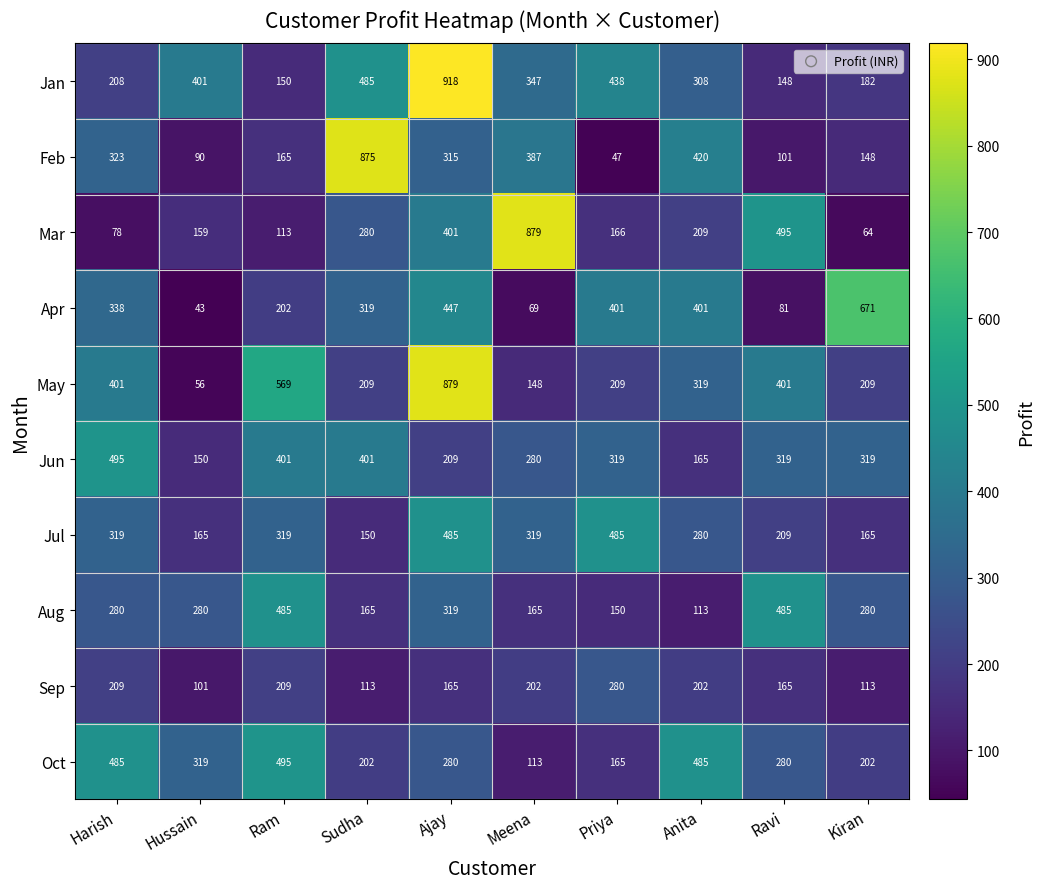

Between Harish and Sudha, which series saw the biggest shift?

Feb